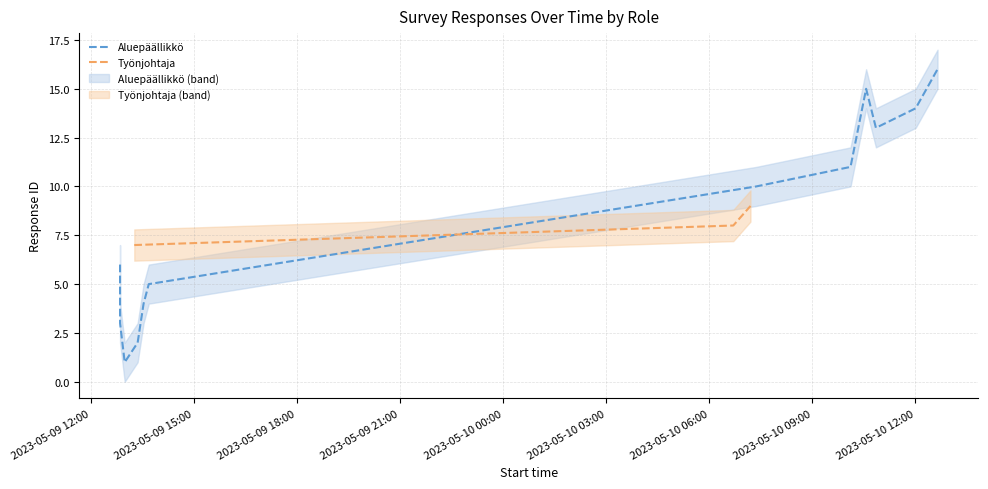

List the labels in order of value, largest first.

2023-05-09 18:00, 2023-05-09 15:00, 2023-05-09 12:00